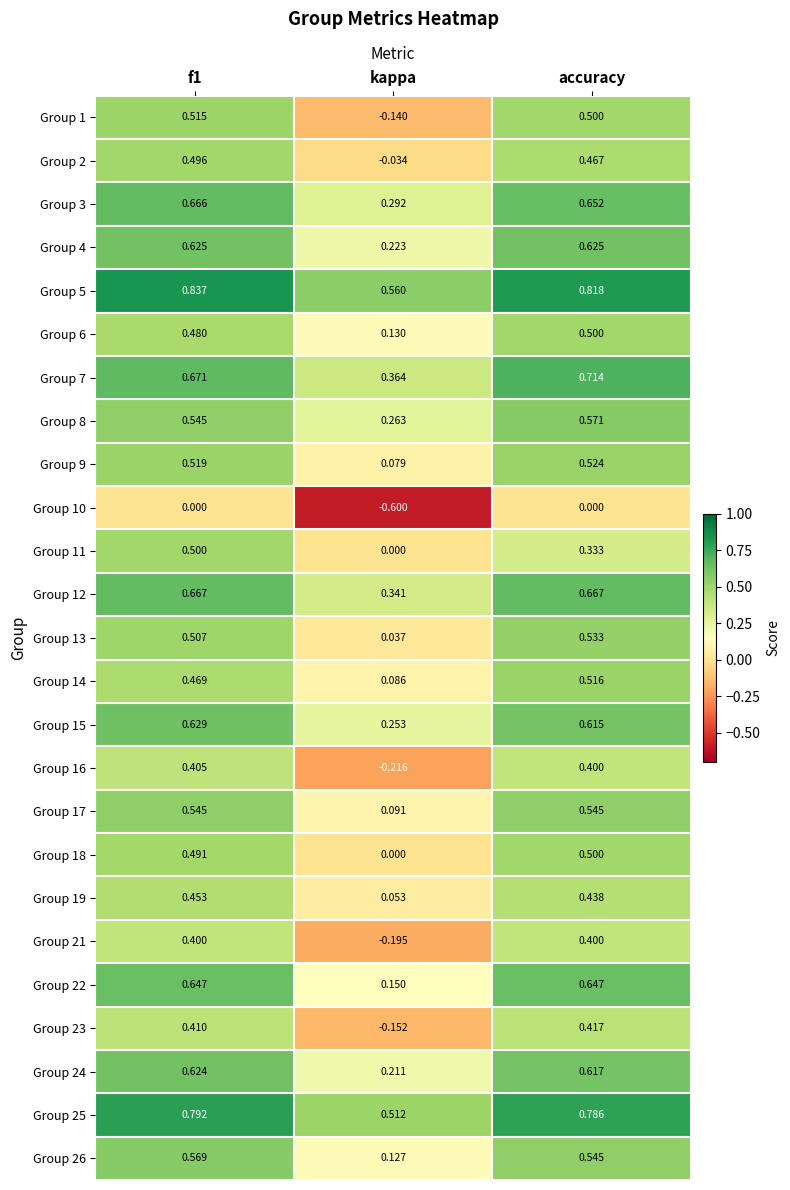

Where is Group 17 nearest to the value 0?

kappa